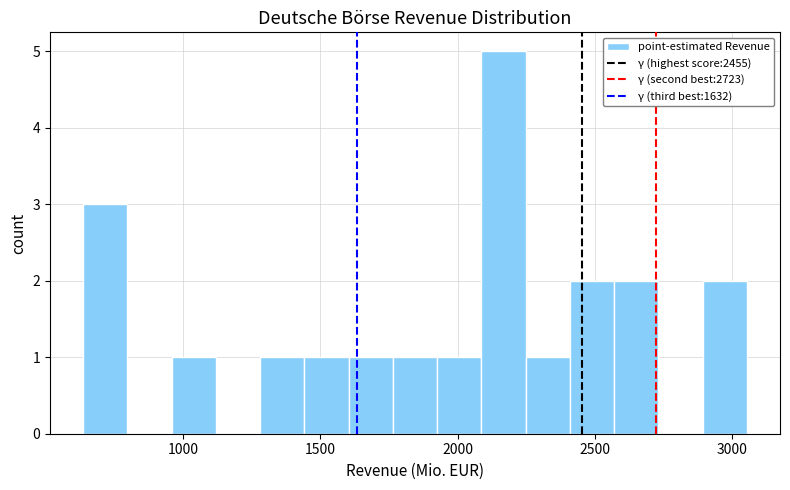

Around what value on the x-axis is the tallest bar? Give the approximate position of its centre, as read against the axis.

2150